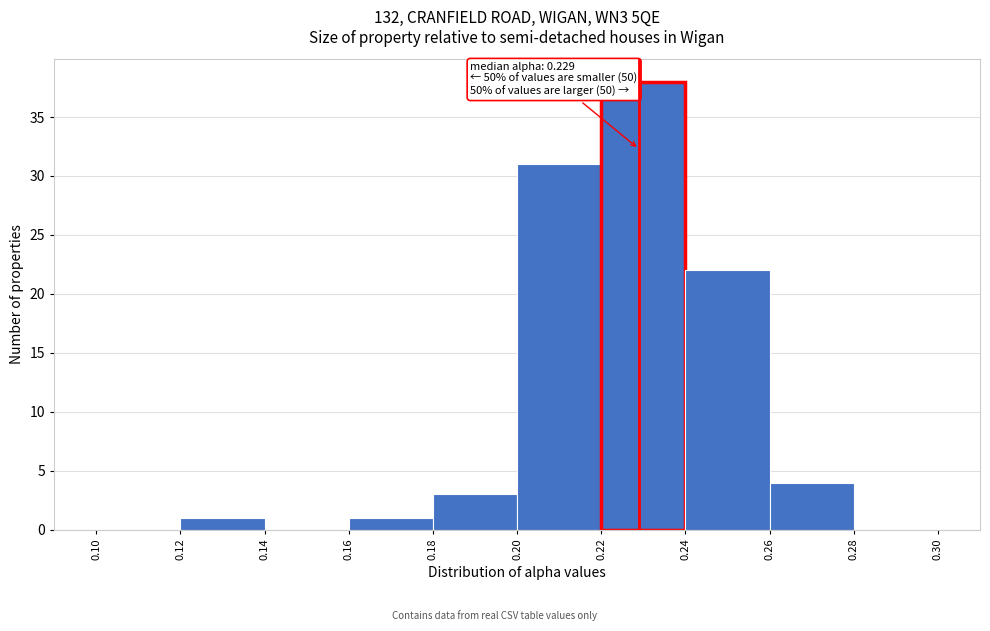

Which range on the x-axis has the tallest bar?

0.22 to 0.24